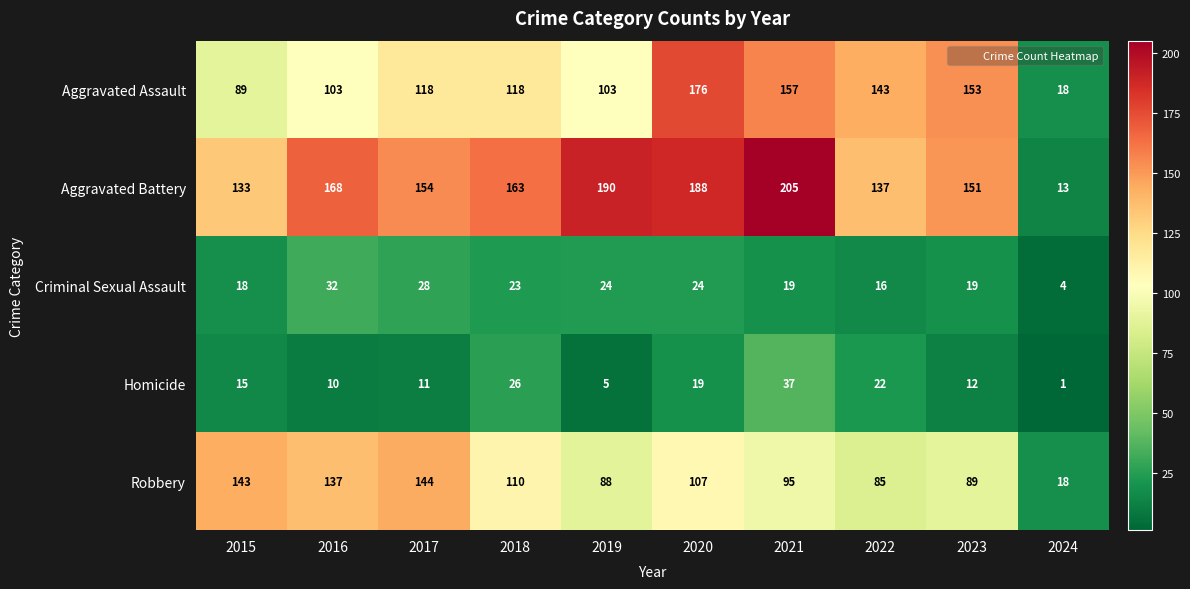

What is the spread (max minus min) of values at 2023?

141